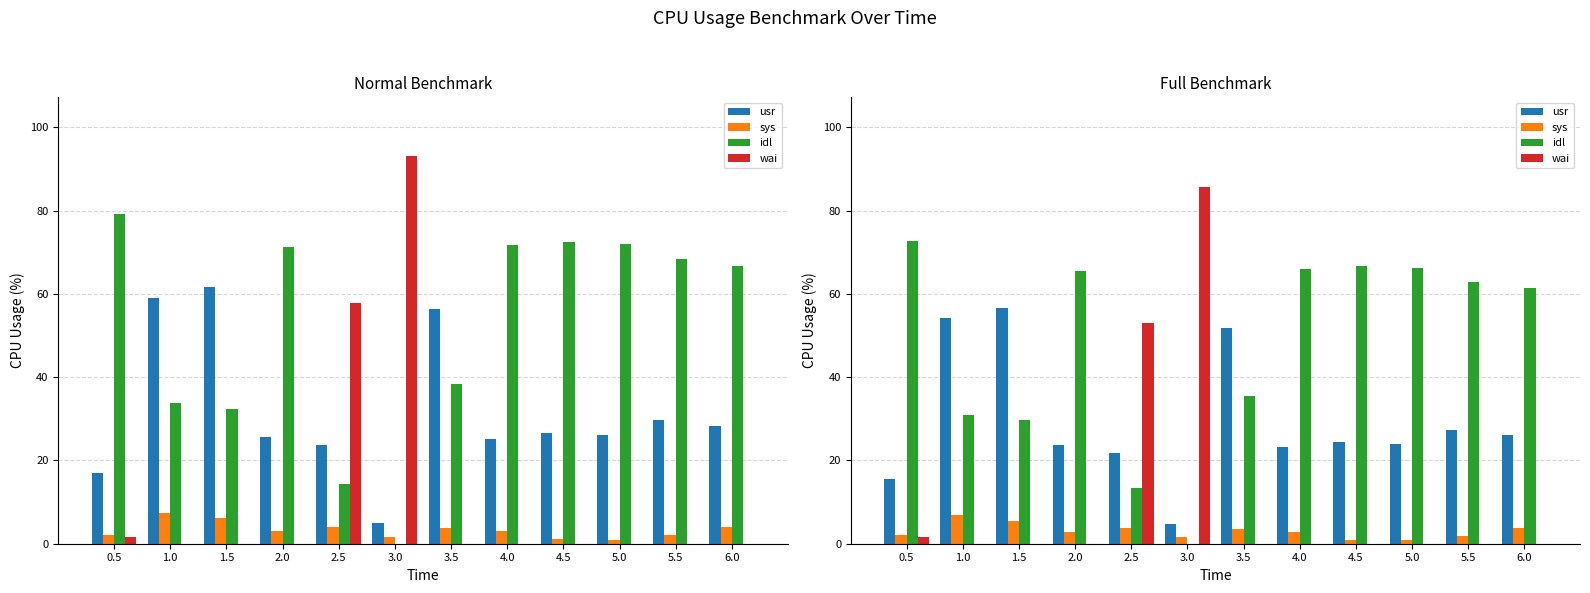

How many bars are there in each group?

4